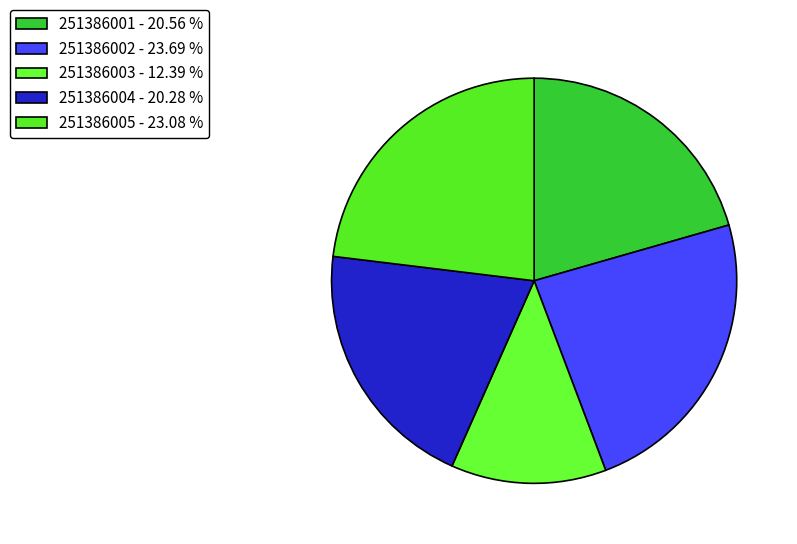

True or false: 251386001 accounts for 21% of the total.

True